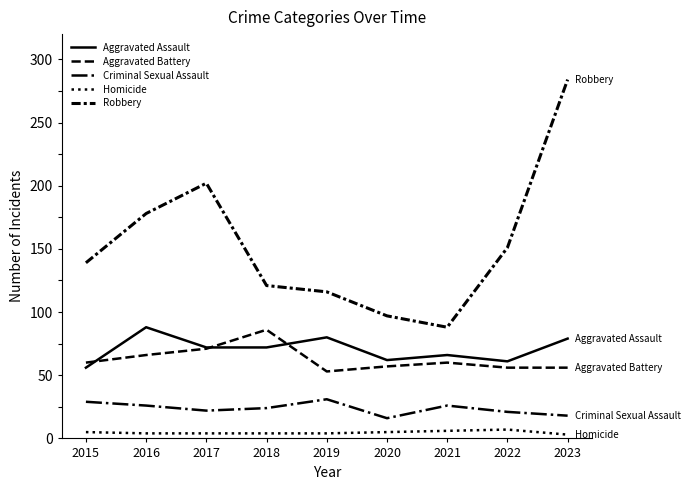

How many Homicide values are between 4 and 5?

6